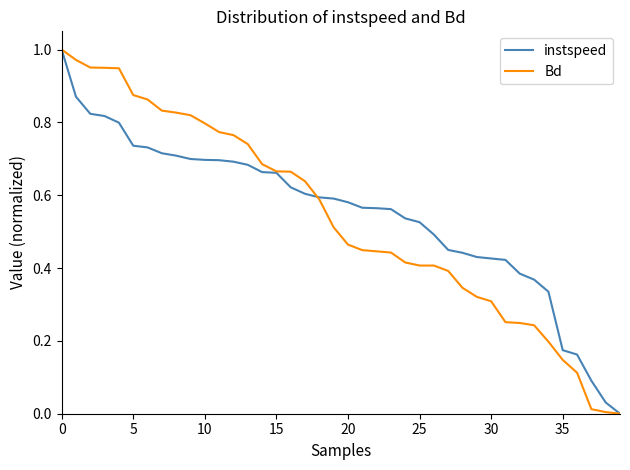

How many lines are shown in the chart?

2